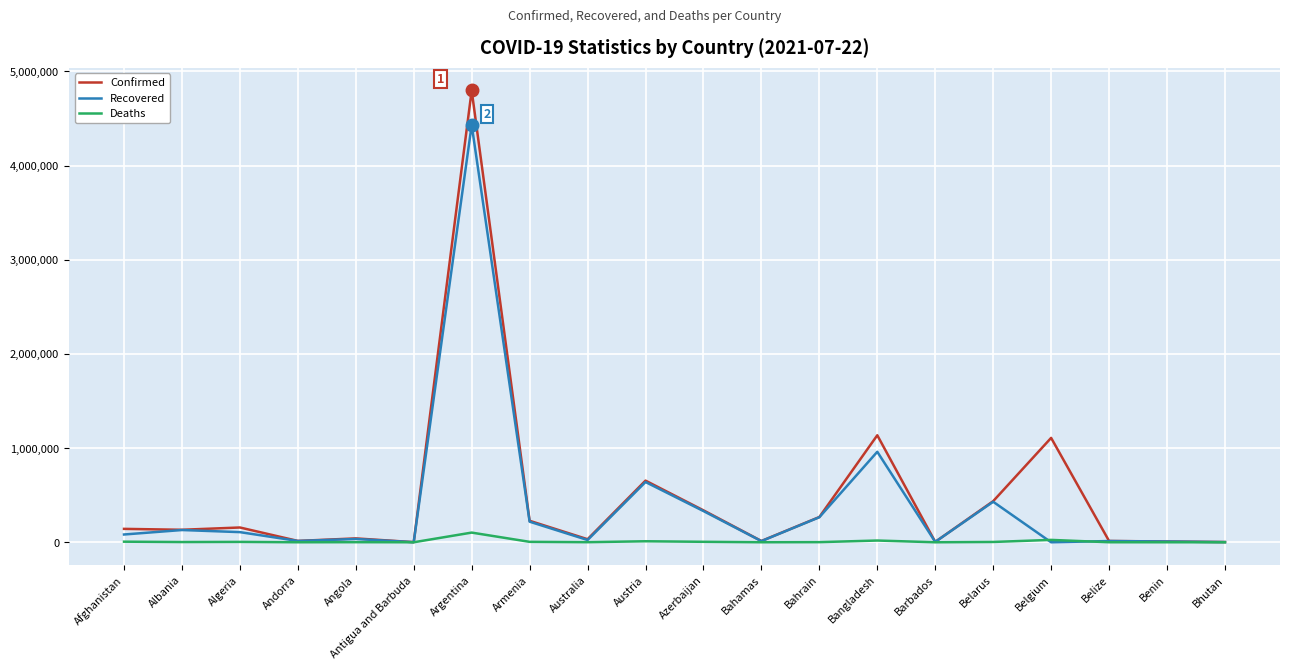

Read the Deaths value at Albania.

2456